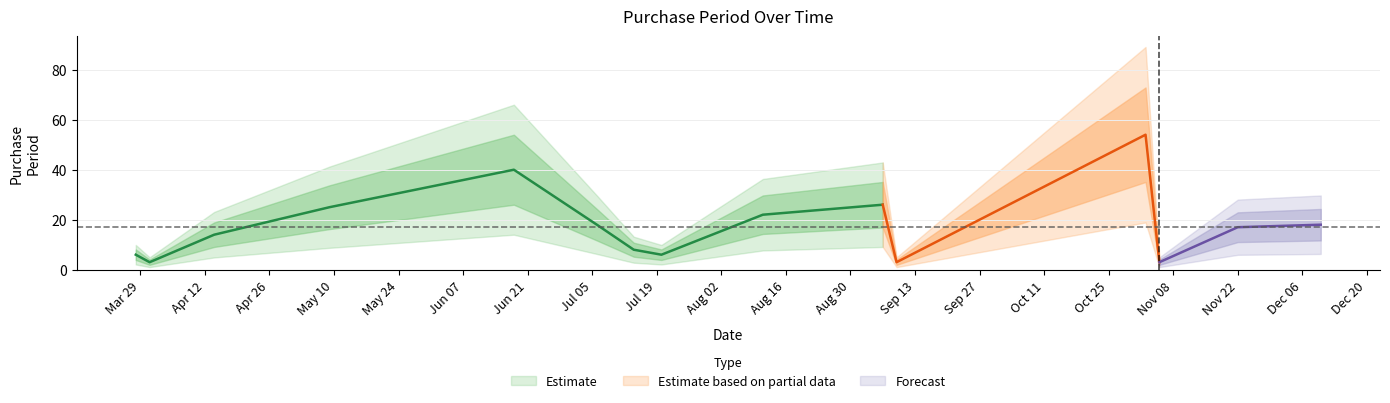

What is the change in value from 2016-05-09 to 2016-06-18?

+15